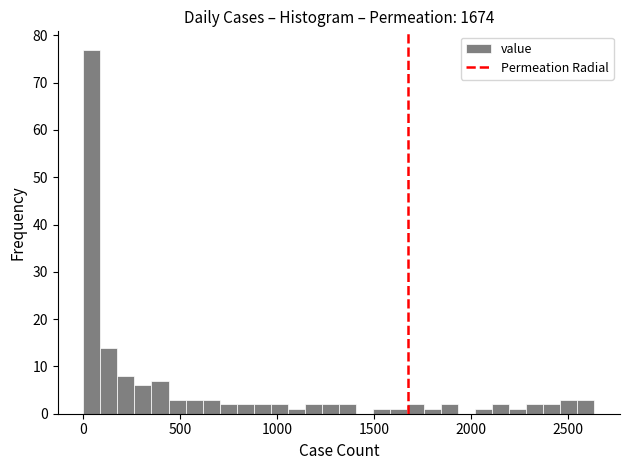

Read against the x-axis, roughly where is the centre of the tallest bar?

50